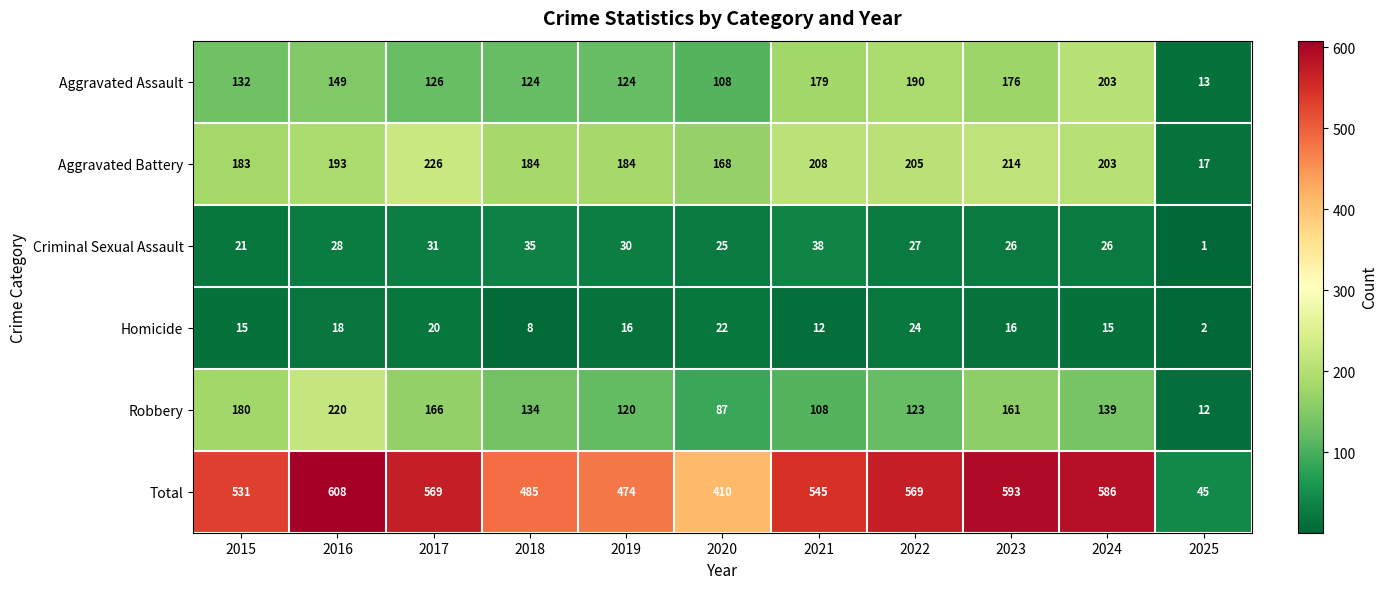

Which category has the lowest value across all series?

2025